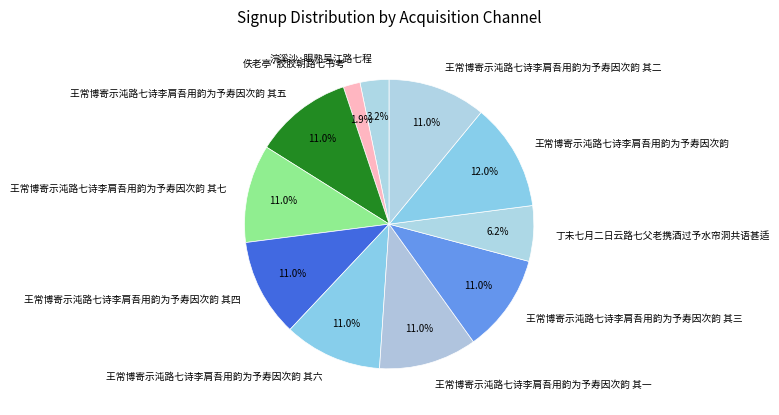

What is the total percentage of 浣溪沙·眼熟吴江路七程 and 王常博寄示沌路七诗李肩吾用韵为予寿因次韵 其六?

14.2%